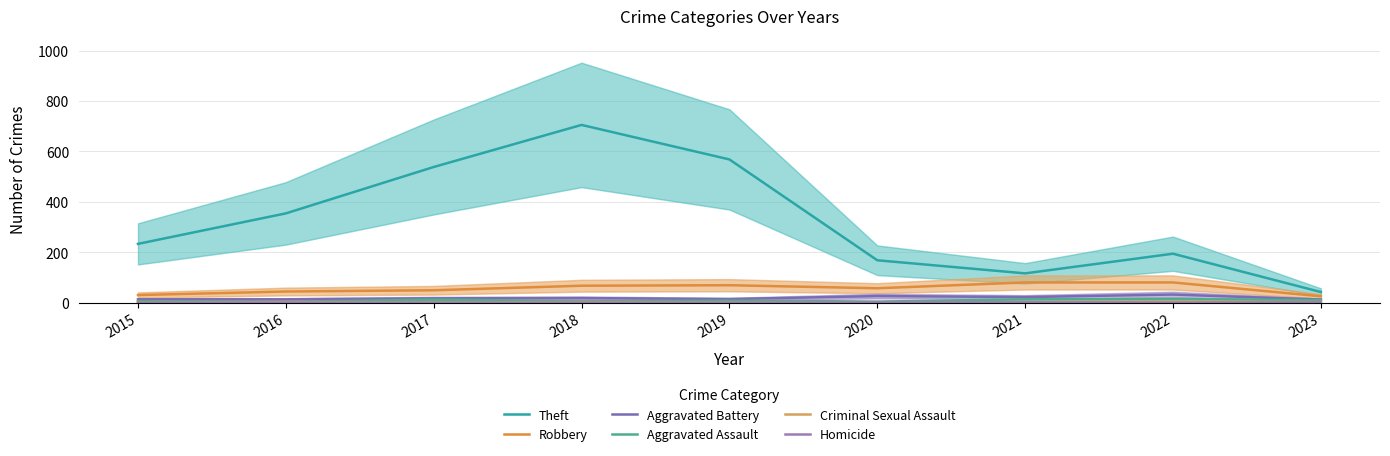

At which category is the sum across all series the highest?

2018